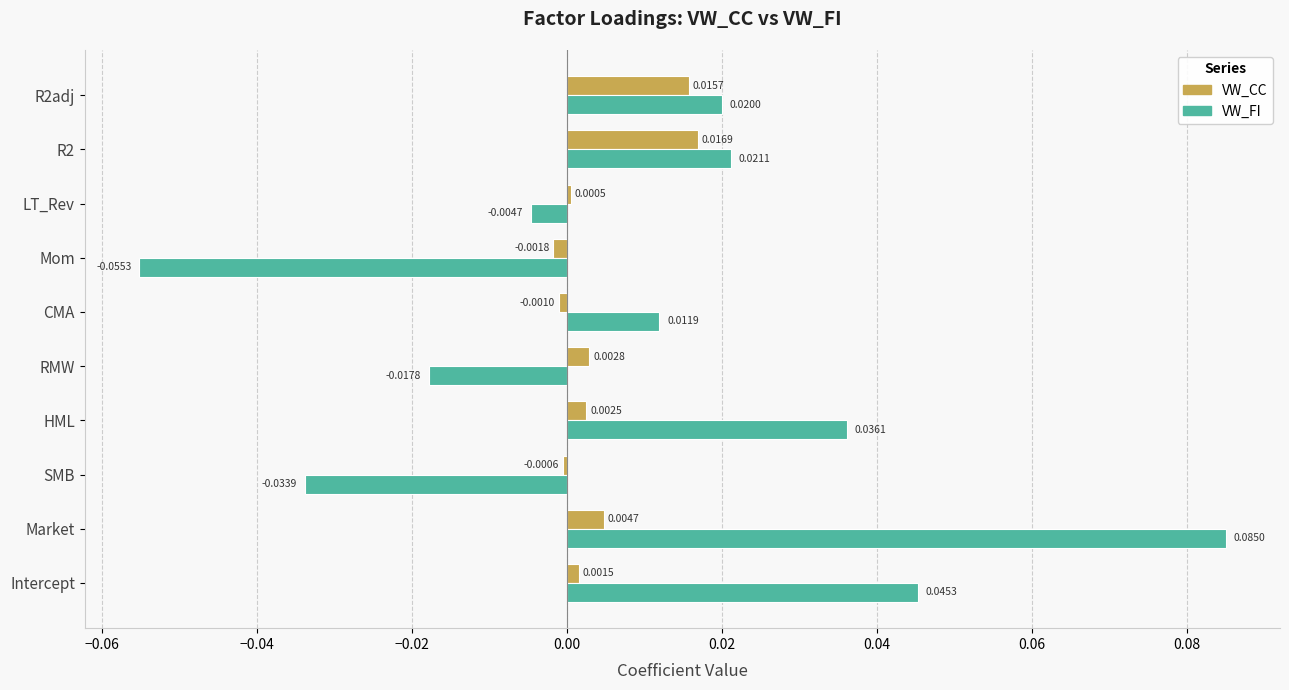

At which category is the sum across all series the highest?

Market